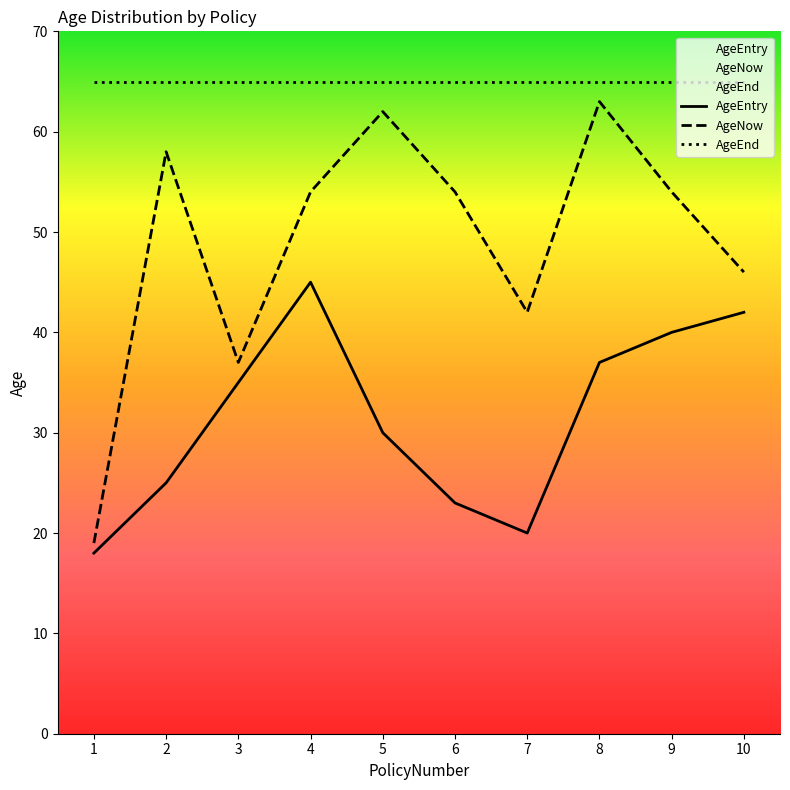

How many categories are shown in the chart?

10